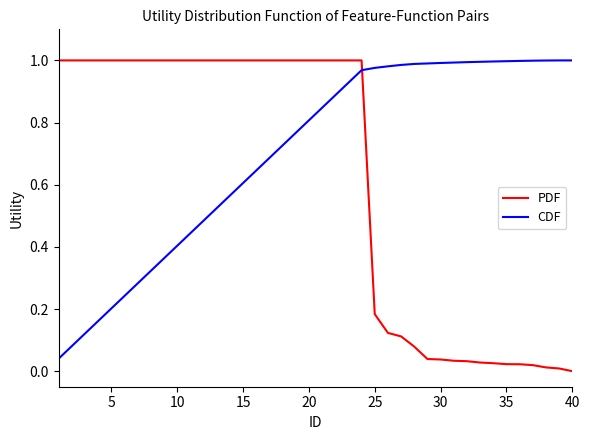

Rank the series by their average value, from lowest to highest.

PDF, CDF